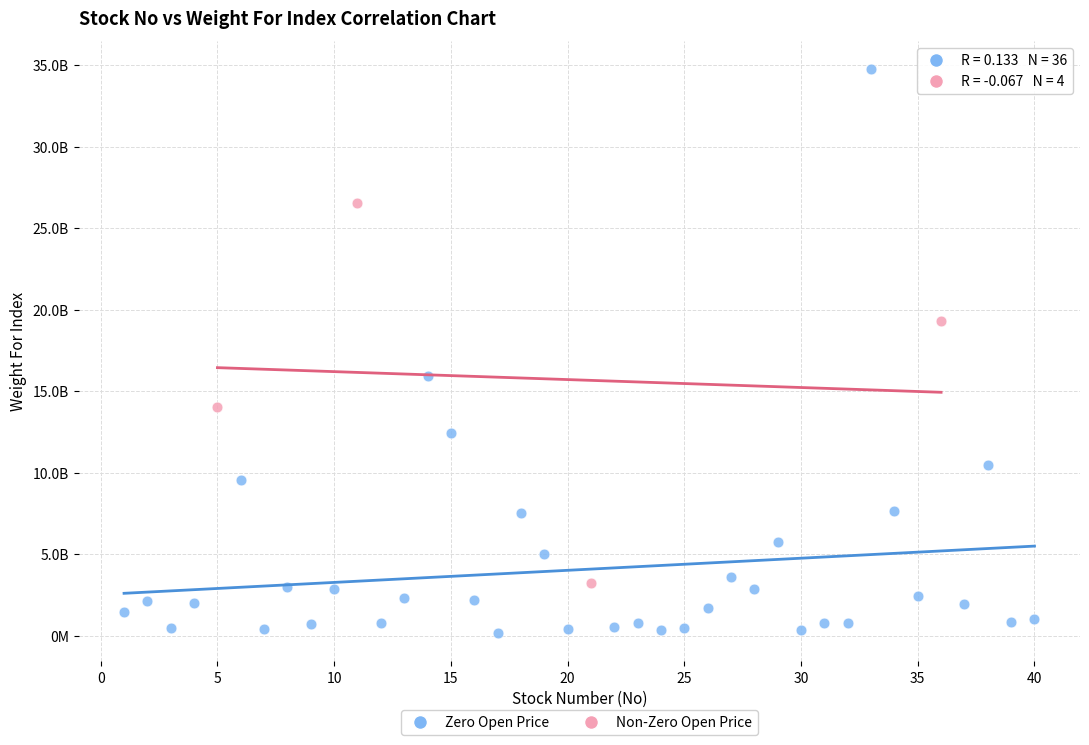

What are all the series names shown in the legend?

Zero Open Price, Non-Zero Open Price